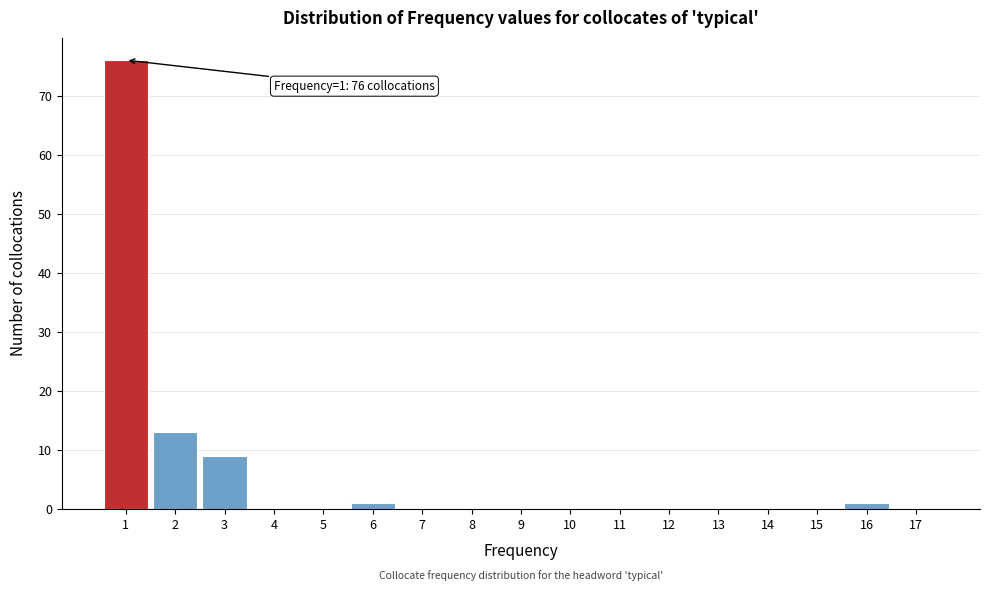

Over which range of the x-axis is the bar tallest?

0.5 to 1.5